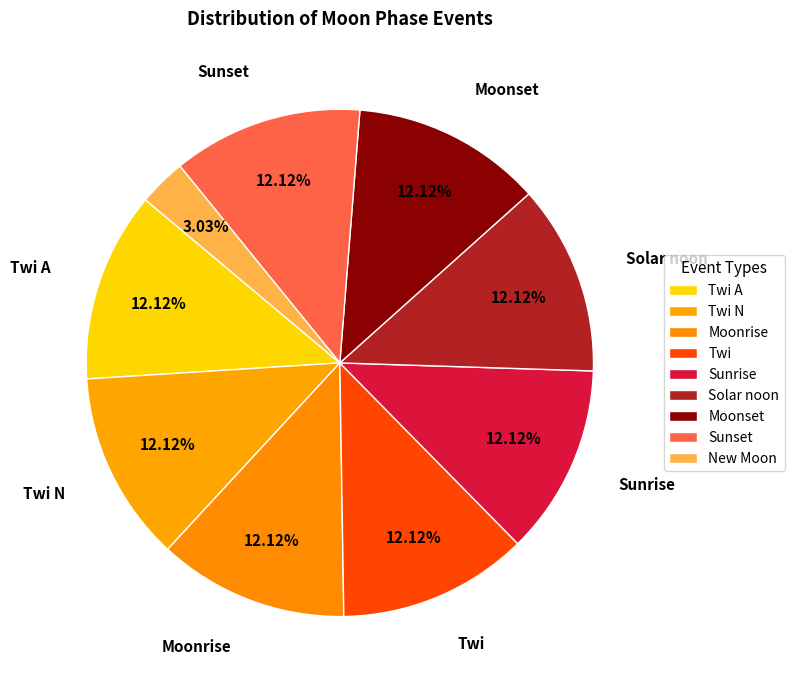

What is the largest slice in the pie chart?

Twi A